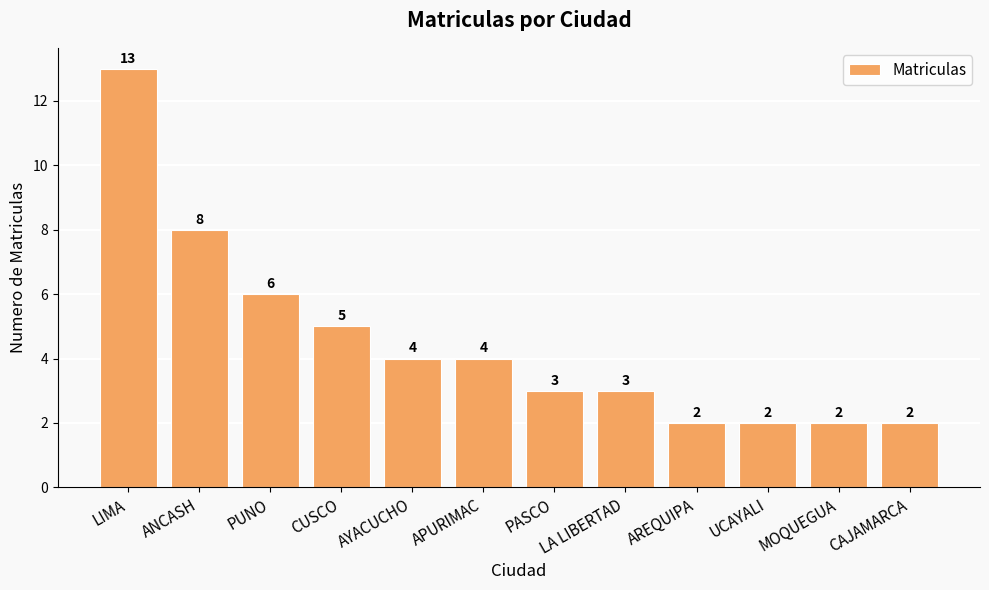

Are the bars horizontal?

No